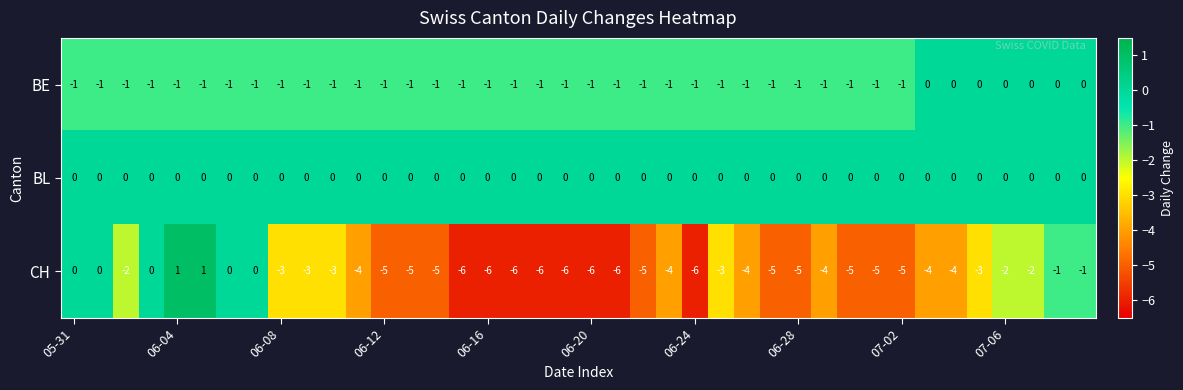

List the series in order of their overall mean, highest first.

BL, BE, CH